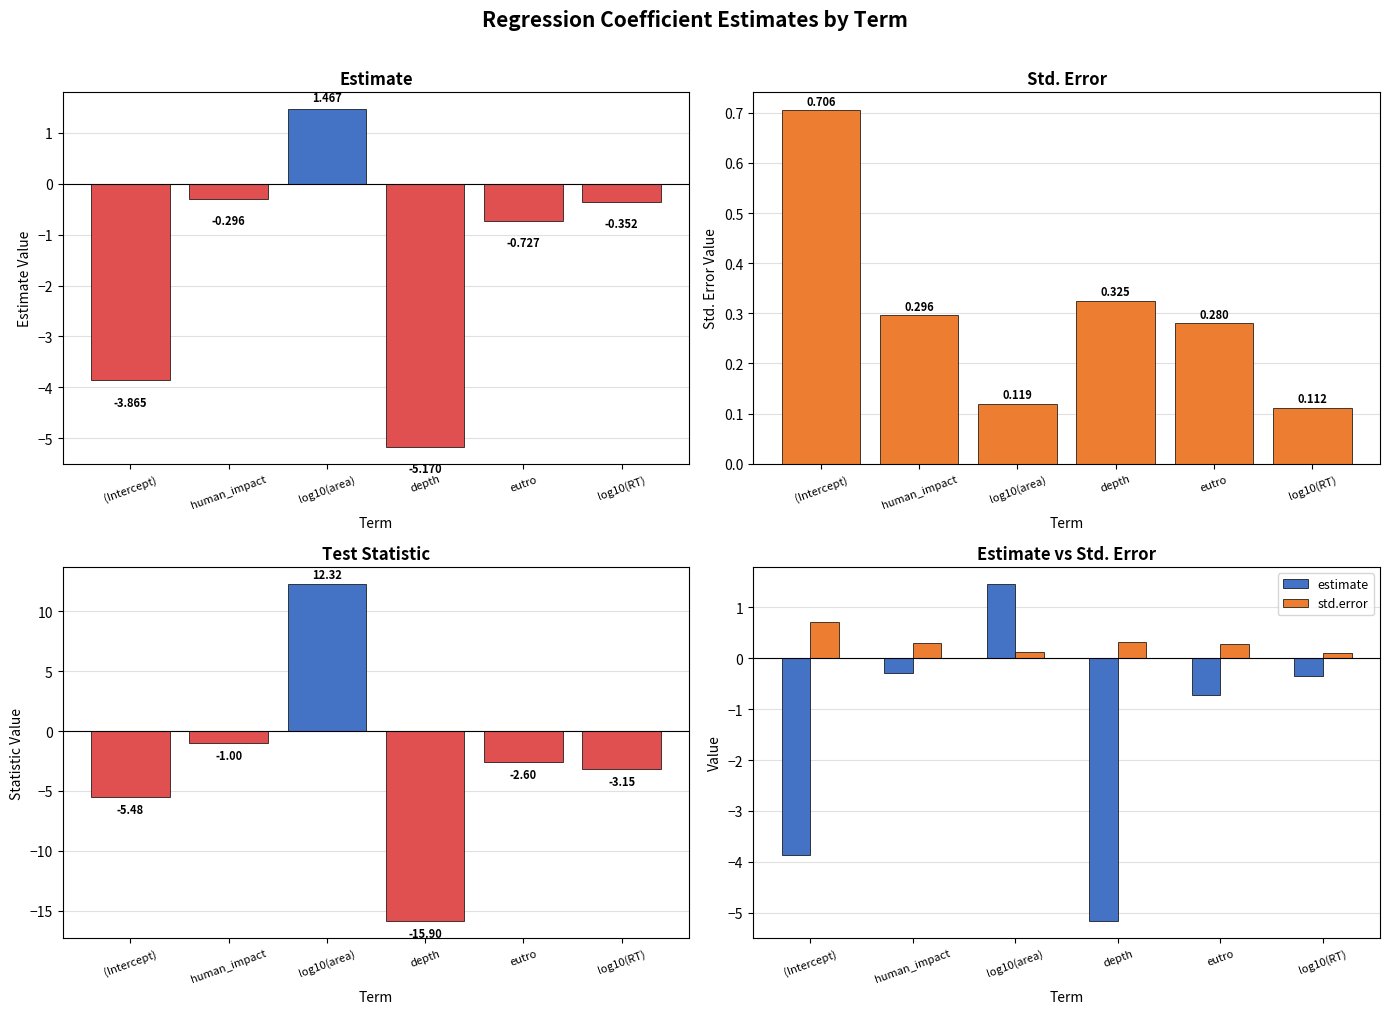

How many values in the statistic series are below -2?

4